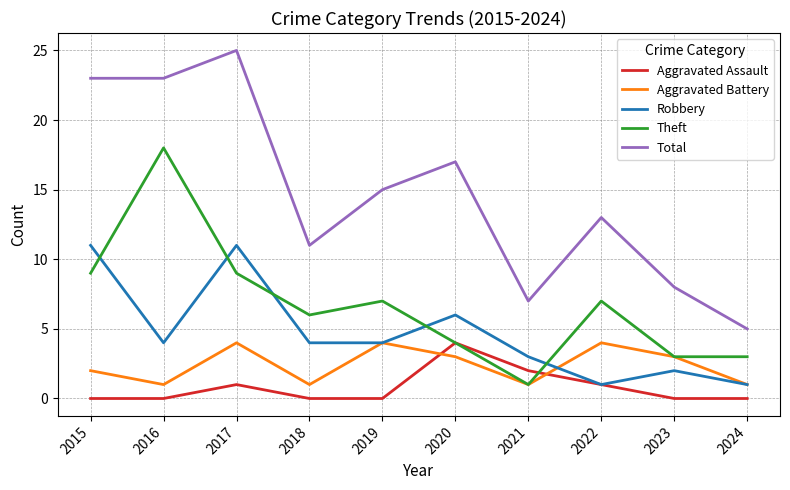

The Aggravated Battery series shows 3 at 2023. True or false?

True